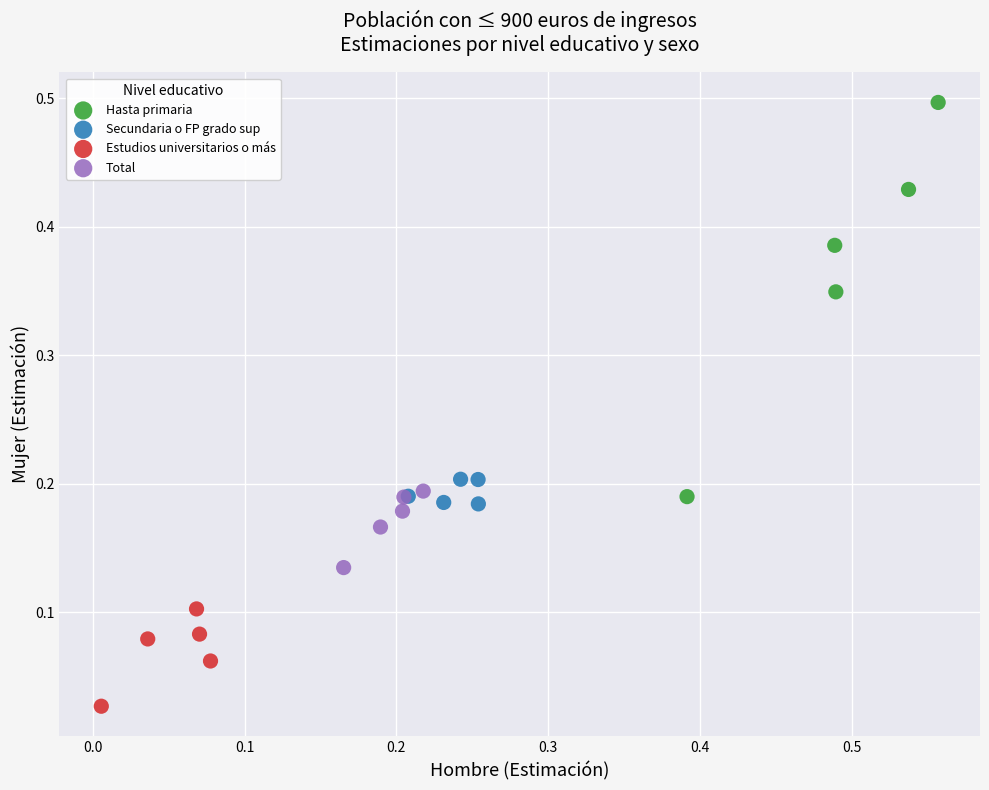

Which series contains the highest Y value?

Hasta primaria